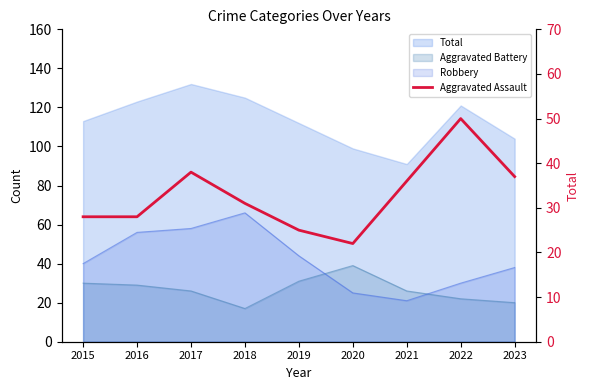

Approximately how many times larger is the value at 2015 compared to 2018?

0.9